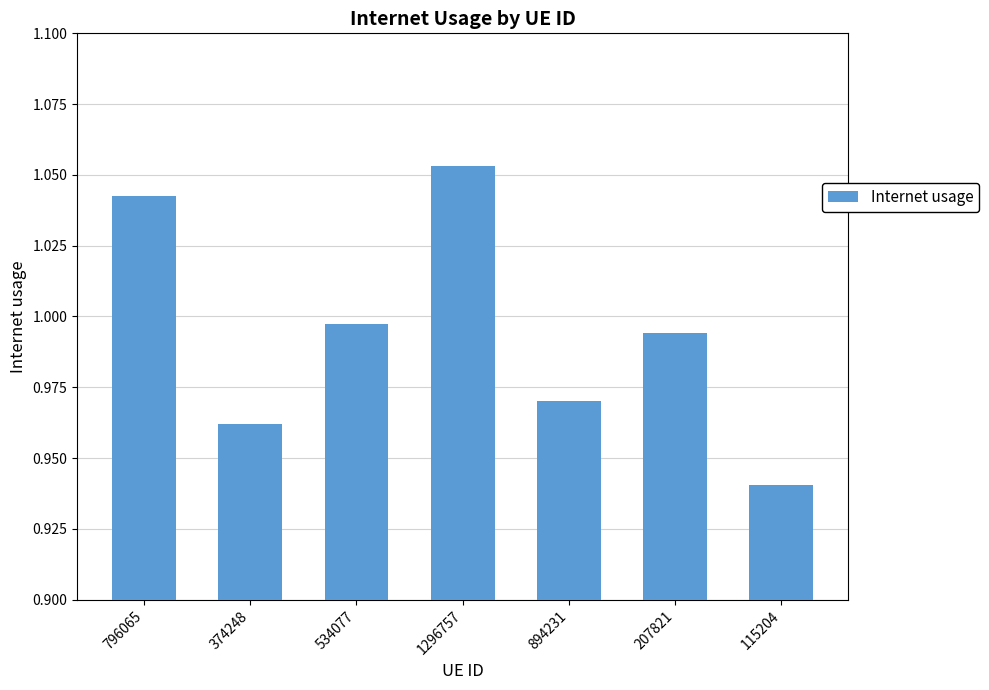

Are the bars grouped side by side (vs. stacked)?

No